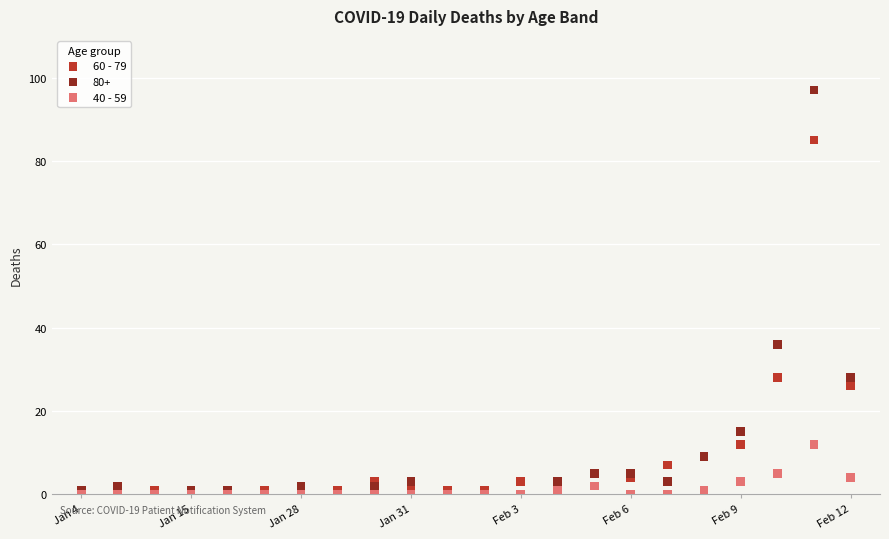

Which series has the widest spread of Y values?

80+